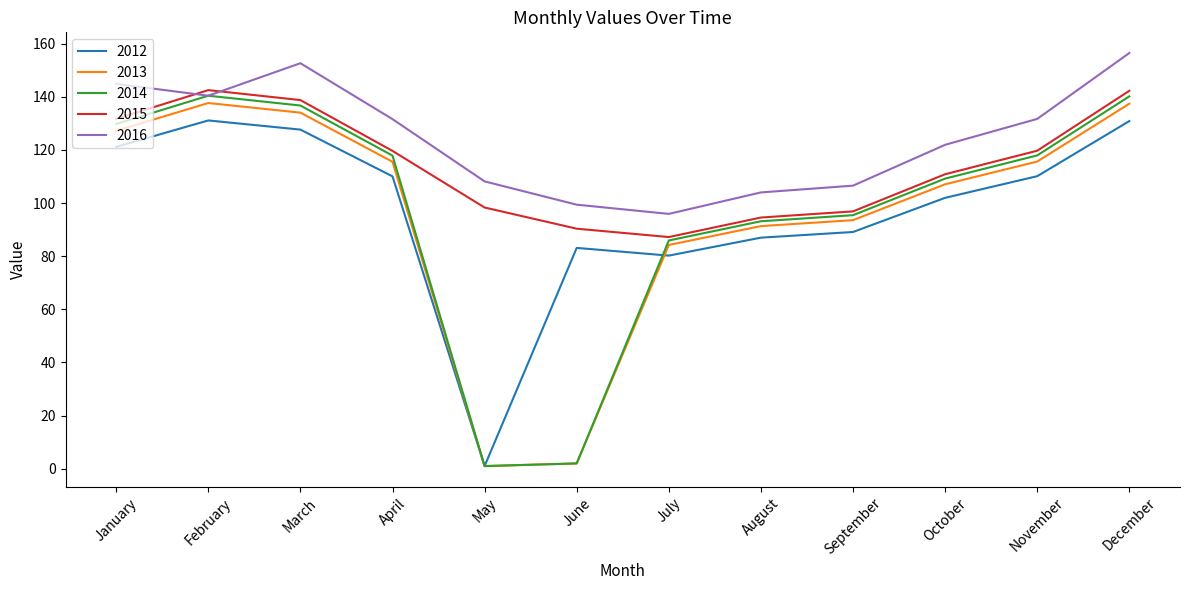

Which series ends up on top after the final intersection of 2013 and 2012?

2013